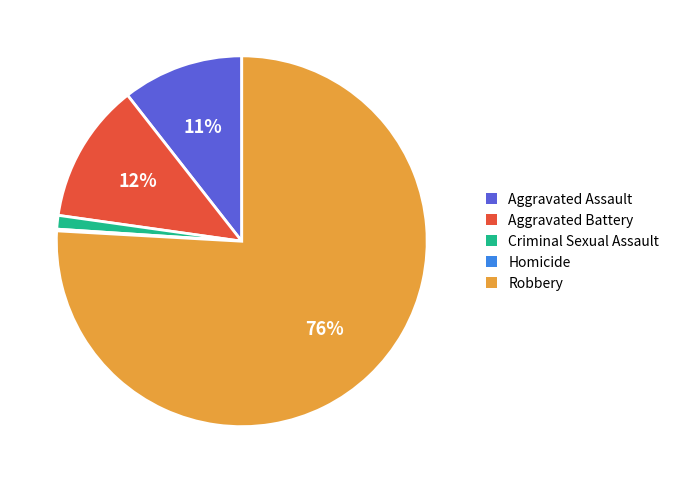

Between Robbery and Criminal Sexual Assault, which is larger?

Robbery